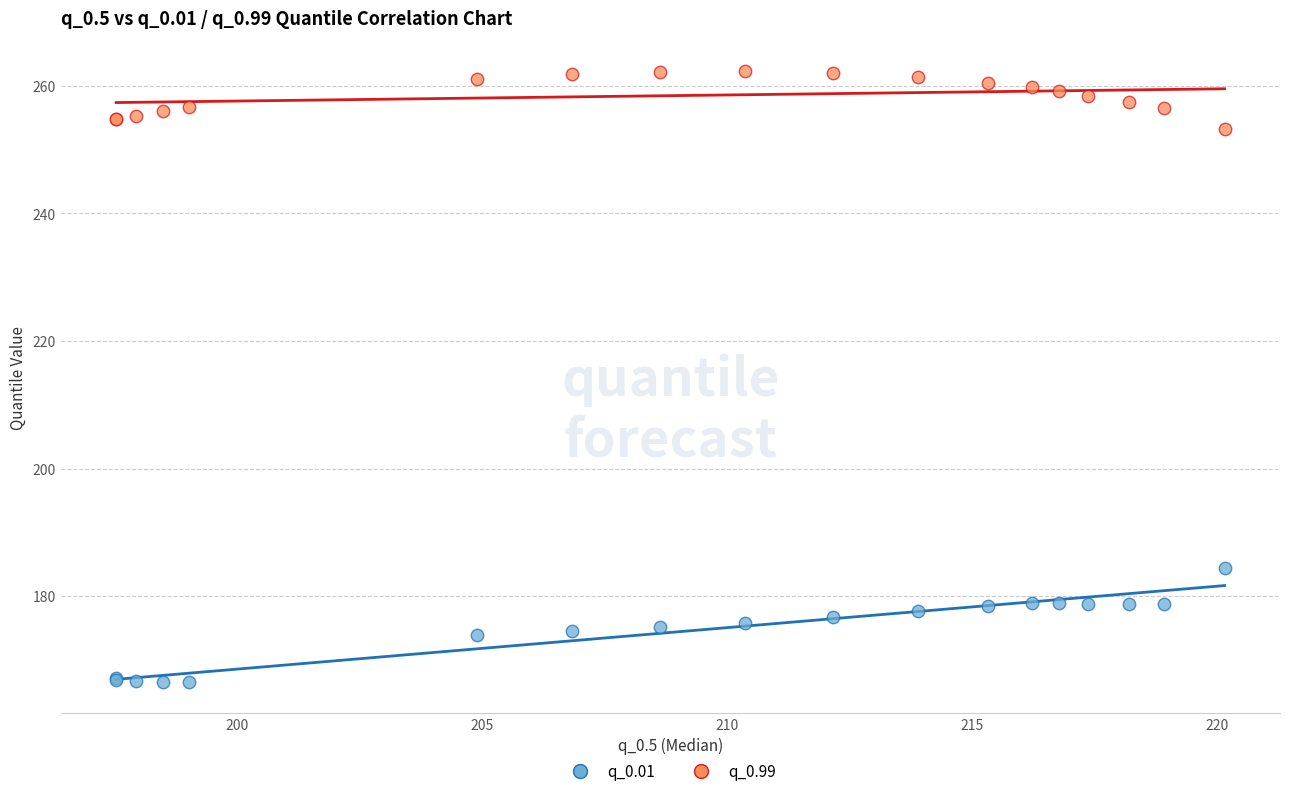

Which series reaches the minimum Y coordinate?

q_0.01